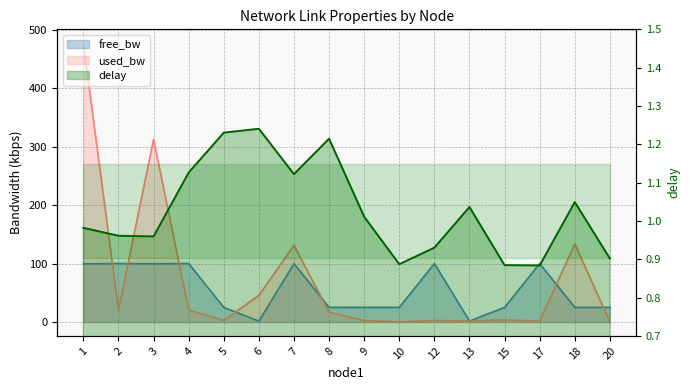

Rank the series by their maximum value, from highest to lowest.

used_bw, free_bw, delay